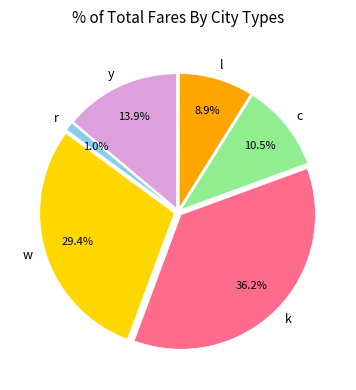

To the nearest percent, what portion does k represent?

36%